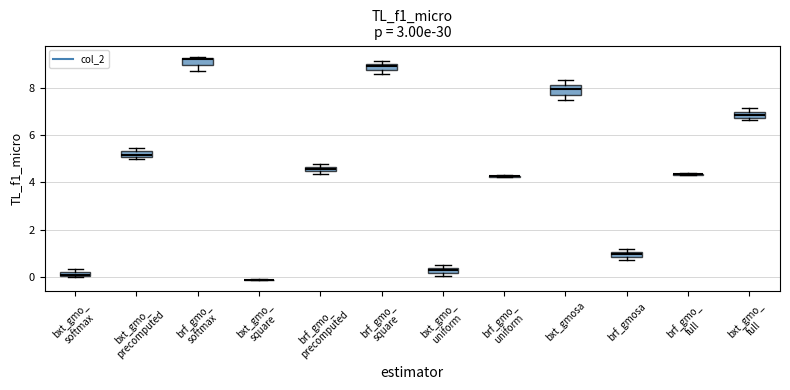

Where is the lower edge of the box for bxt_gmo_ full on the y-axis? The values are not printed on the chart, so give them approximately, as read against the axis.

6.8